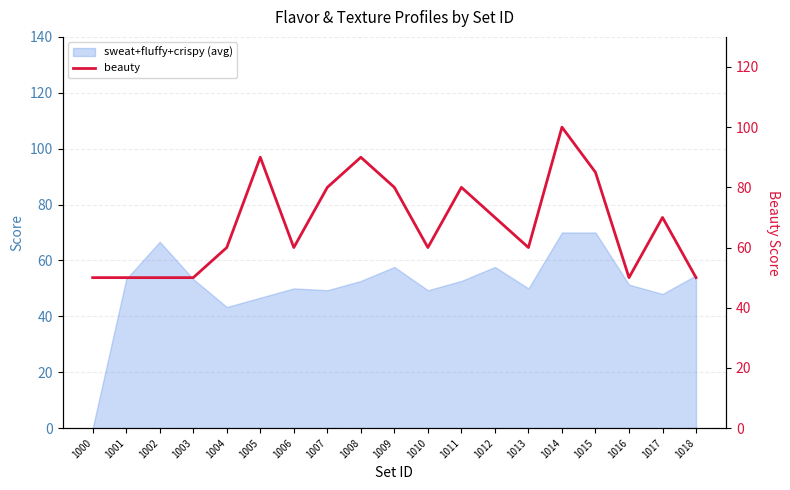

Where is the first local maximum?

1005